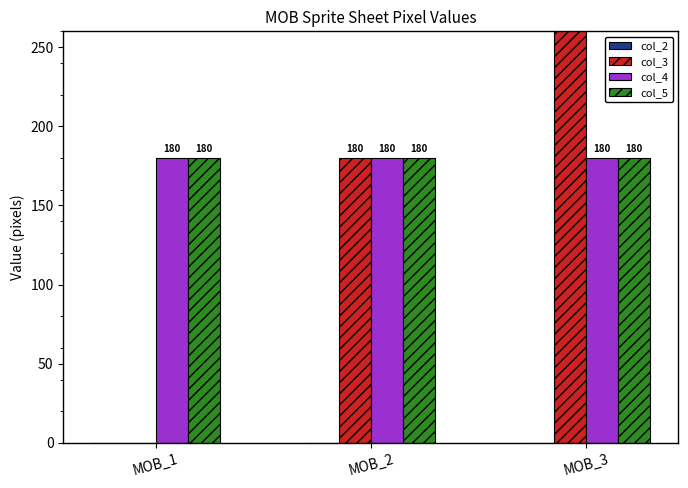

Reading right to left, transcribe all the data shown in this chart.

col_2: MOB_3=0	MOB_2=0	MOB_1=0
col_3: MOB_3=360	MOB_2=180	MOB_1=0
col_4: MOB_3=180	MOB_2=180	MOB_1=180
col_5: MOB_3=180	MOB_2=180	MOB_1=180